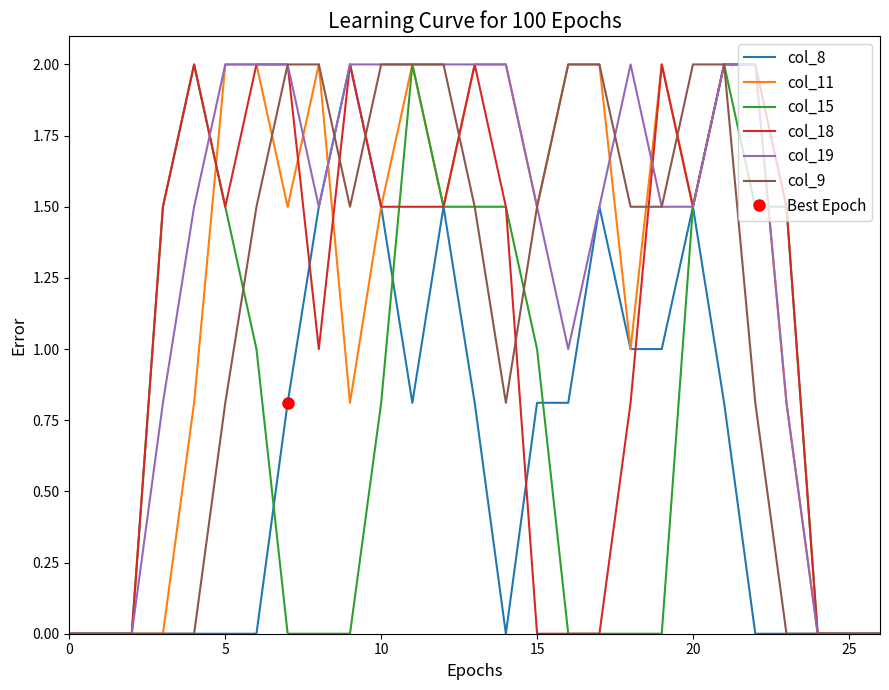

How many series are shown in this chart?

6